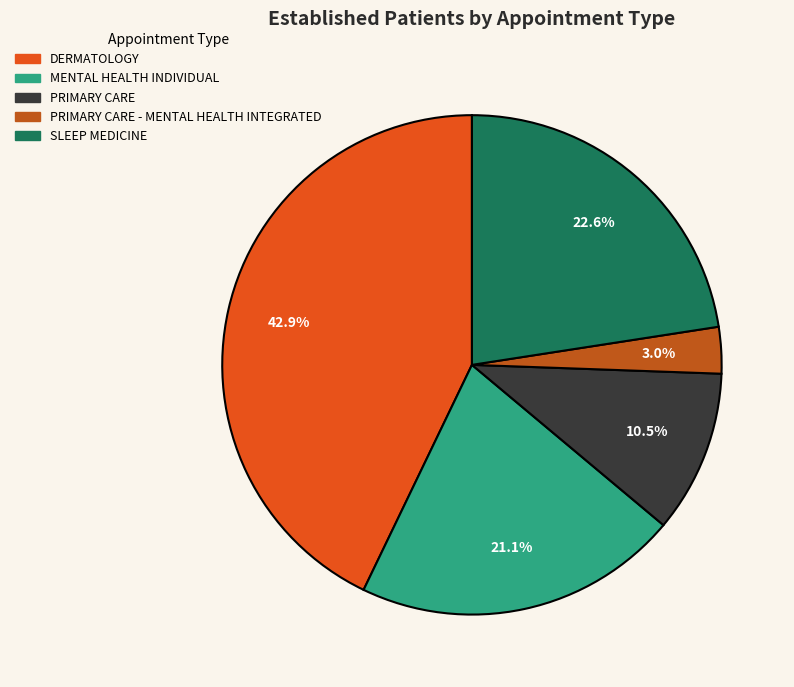

Is there any slice that represents more than half of the pie?

No